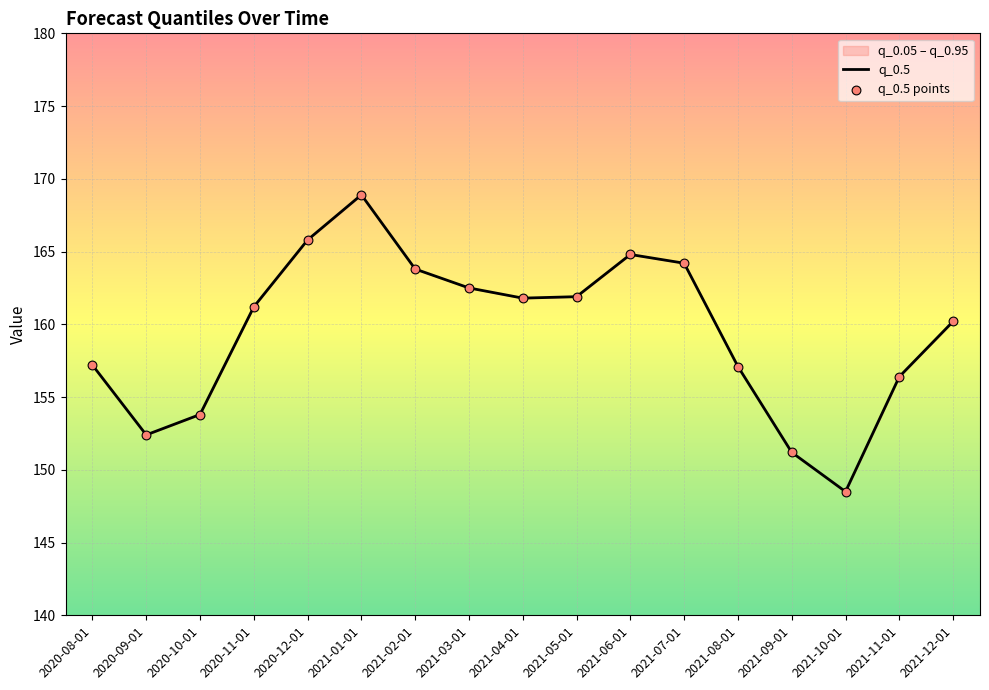

Which series reaches the maximum Y coordinate?

q_0.5